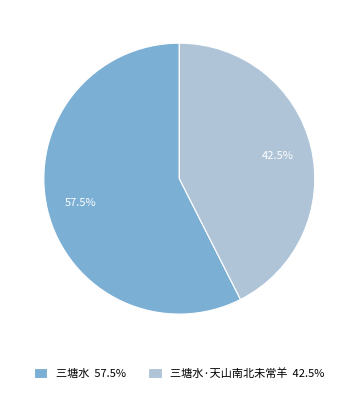

Approximately how many times larger is the value at 三塘水 57.5% compared to 三塘水·天山南北未常羊 42.5%?

1.4